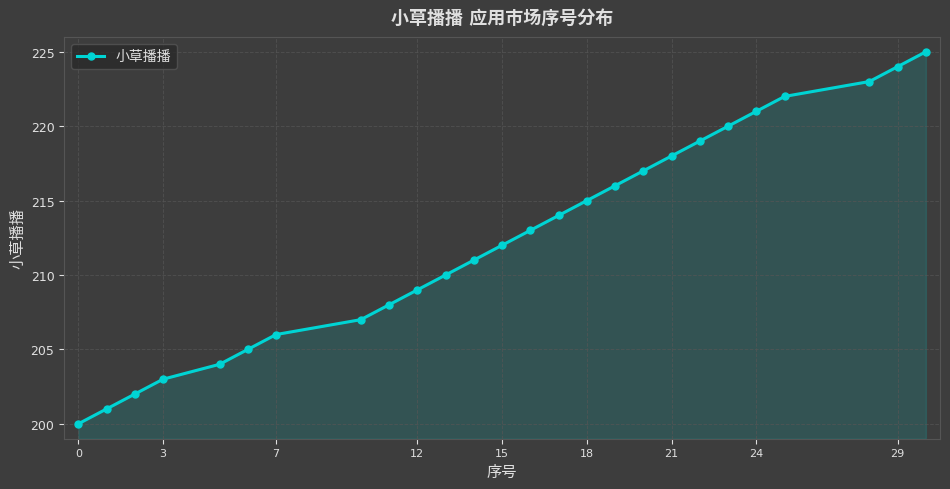

Reading left to right, extract all data points from this chart.

200	201	202	203	204	205	206	207	208	209	210	211	212	213	214	215	216	217	218	219	220	221	222	223	224	225